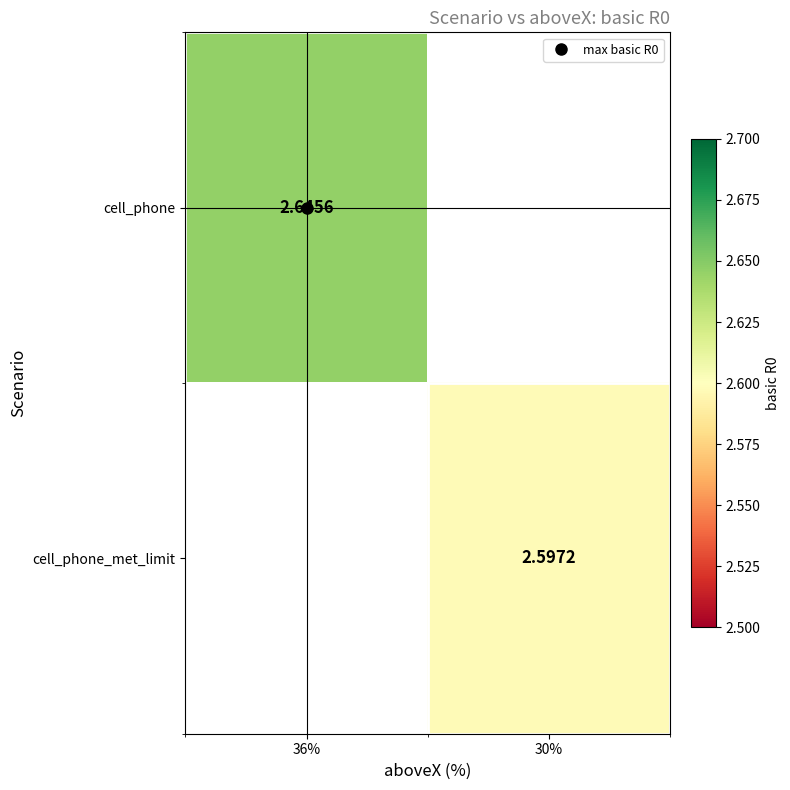

Which has a higher value, 30% or 36%?

36%